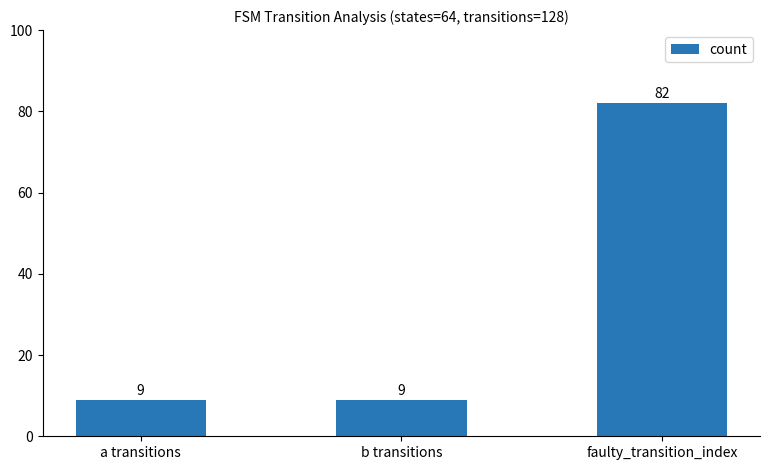

The value at faulty_transition_index is 46. True or false?

False